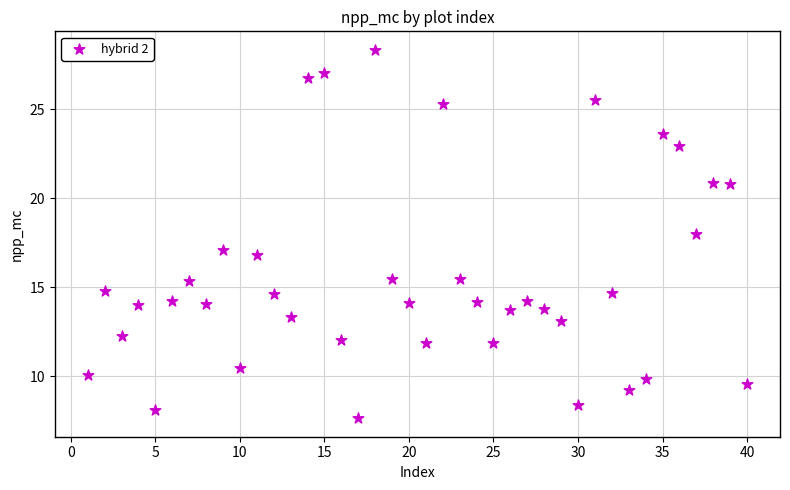

What is the range of X values (max minus min)?

39.0